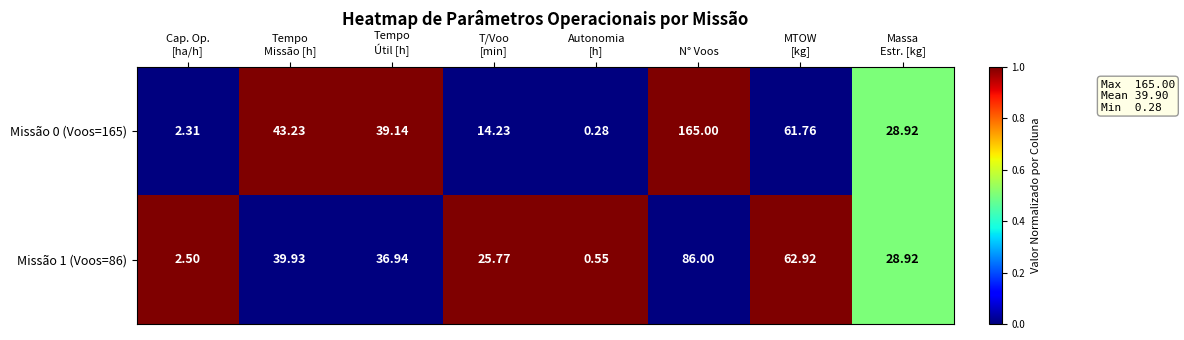

Count the number of data series in this chart.

2